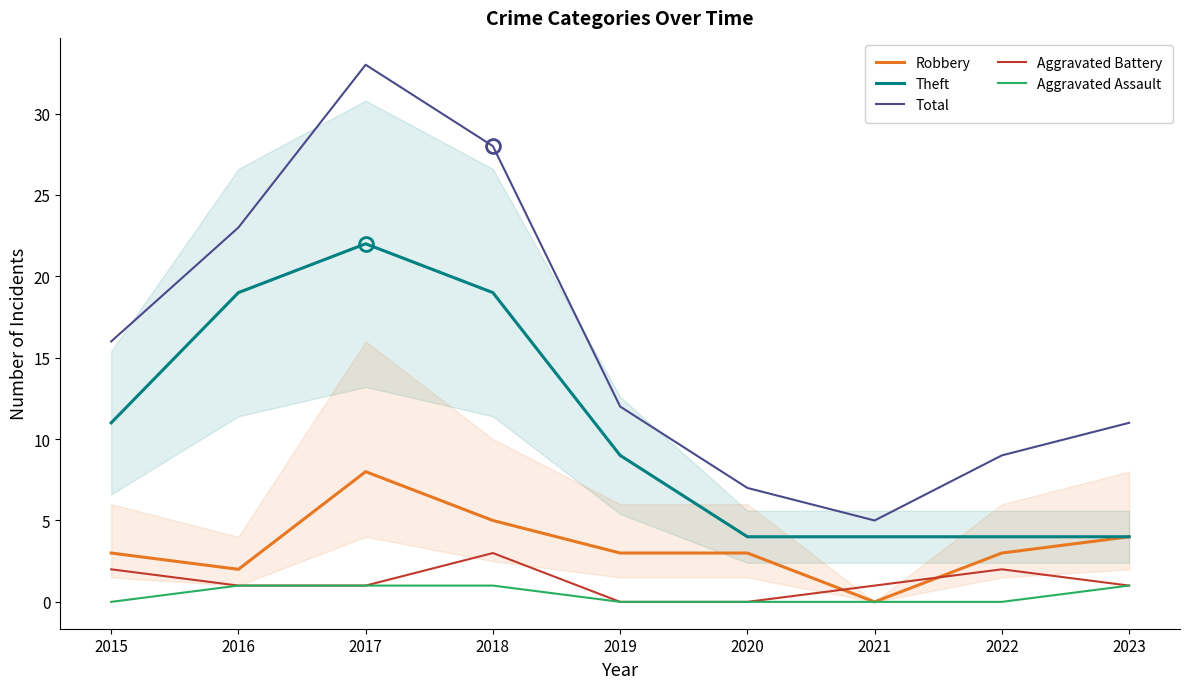

How many categories are shown in the chart?

9